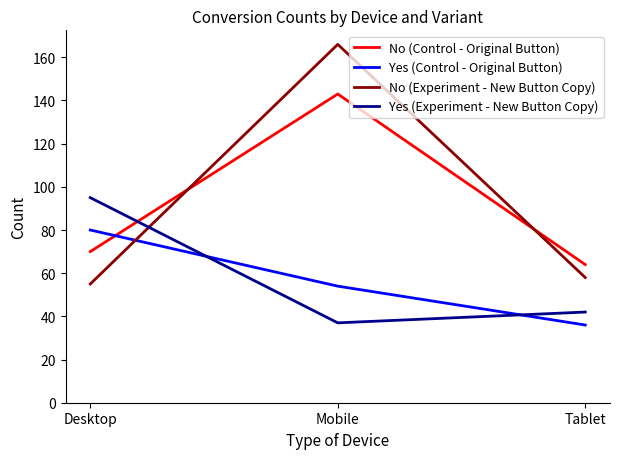

Which series changed the most between Desktop and Tablet?

Yes (Experiment - New Button Copy)